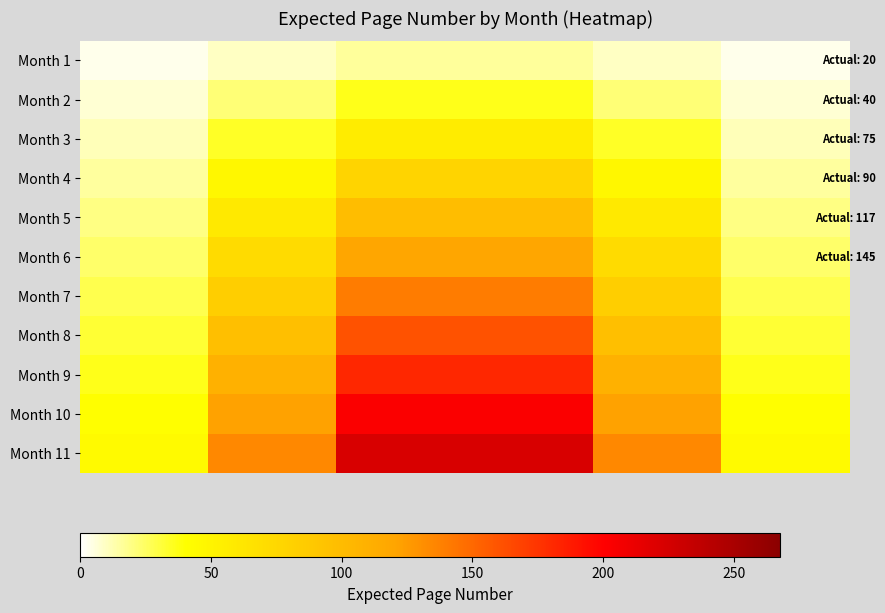

Reading left to right, transcribe all the data shown in this chart.

Month 1: 3.2	9.5	15.8	15.8	9.5	3.2
Month 2: 7.3	21.9	36.5	36.5	21.9	7.3
Month 3: 11.5	34.4	57.3	57.3	34.4	11.5
Month 4: 15.6	46.8	78.0	78.0	46.8	15.6
Month 5: 19.7	59.2	98.7	98.7	59.2	19.7
Month 6: 23.9	71.7	119.5	119.5	71.7	23.9
Month 7: 28.0	84.1	140.2	140.2	84.1	28.0
Month 8: 32.2	96.6	161.0	161.0	96.6	32.2
Month 9: 36.3	109.0	181.7	181.7	109.0	36.3
Month 10: 40.5	121.5	202.4	202.4	121.5	40.5
Month 11: 44.6	133.9	223.2	223.2	133.9	44.6